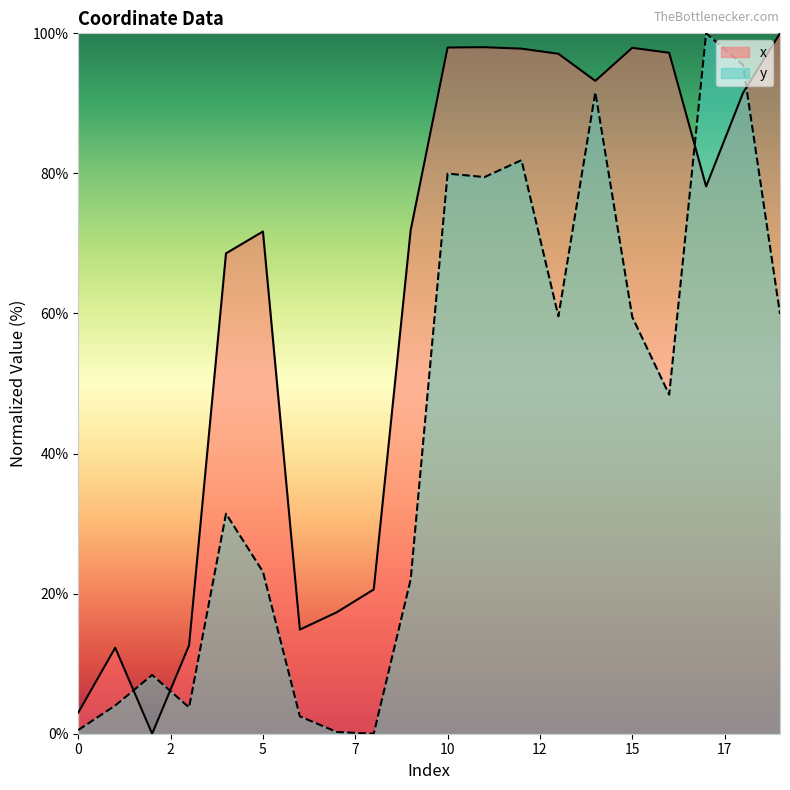

The y series shows 4.0 at 1. True or false?

True